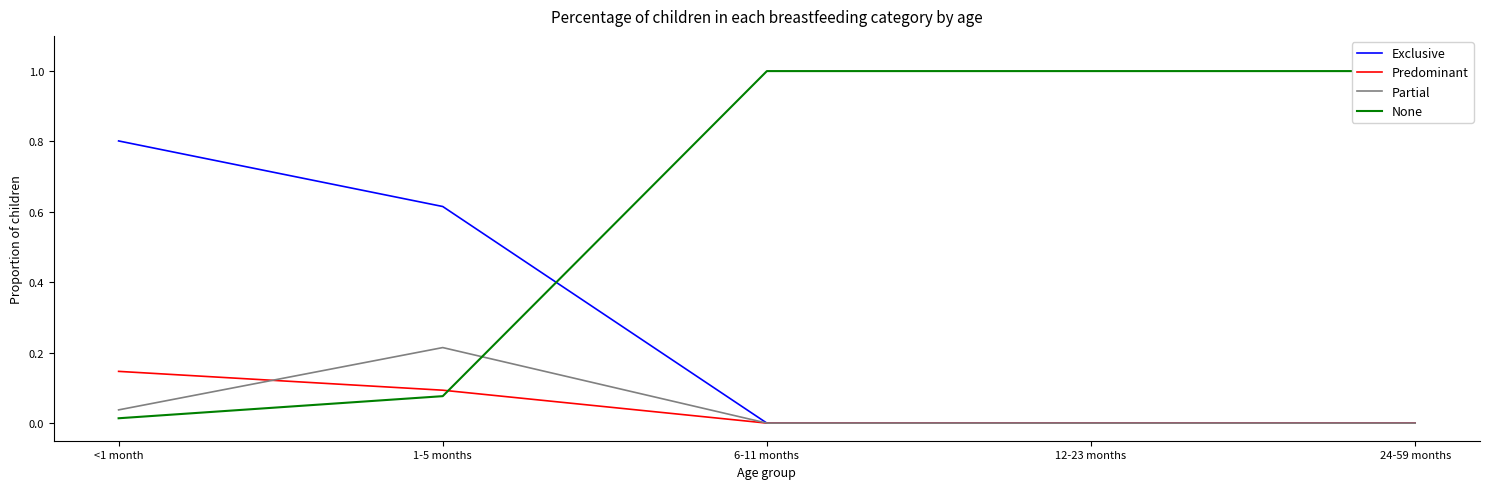

What are all the series names shown in the legend?

Exclusive, Predominant, Partial, None